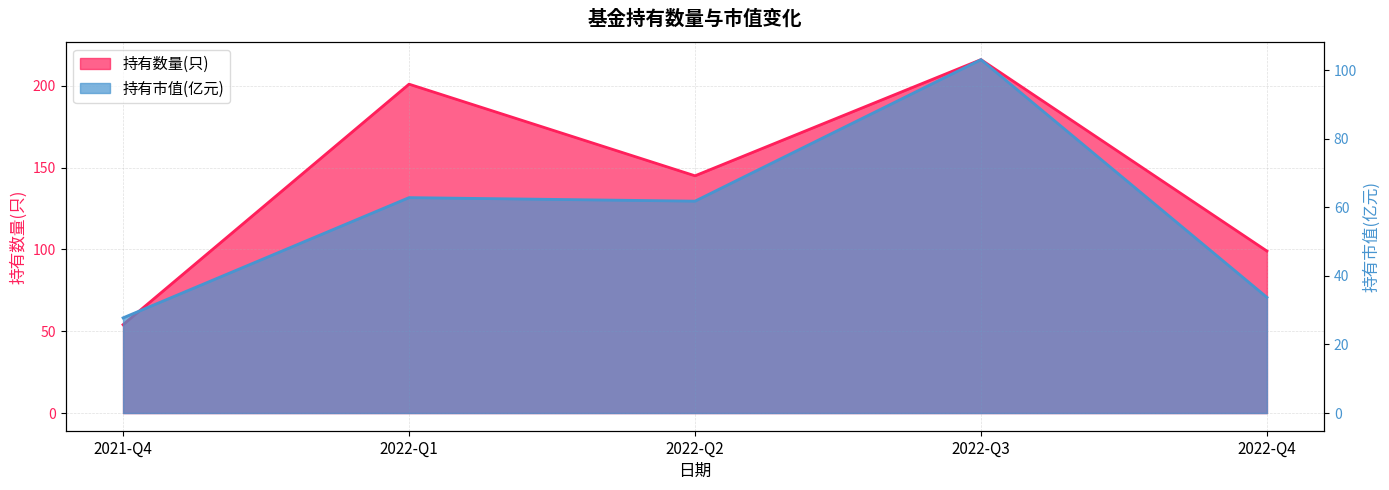

Where does the 持有市值(亿元) series first go above 61?

2022-Q1